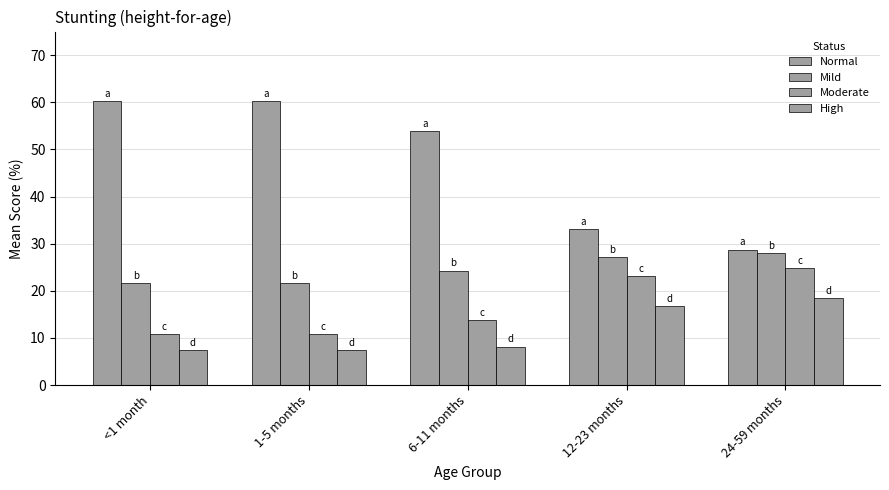

How many bars are there in total?

20